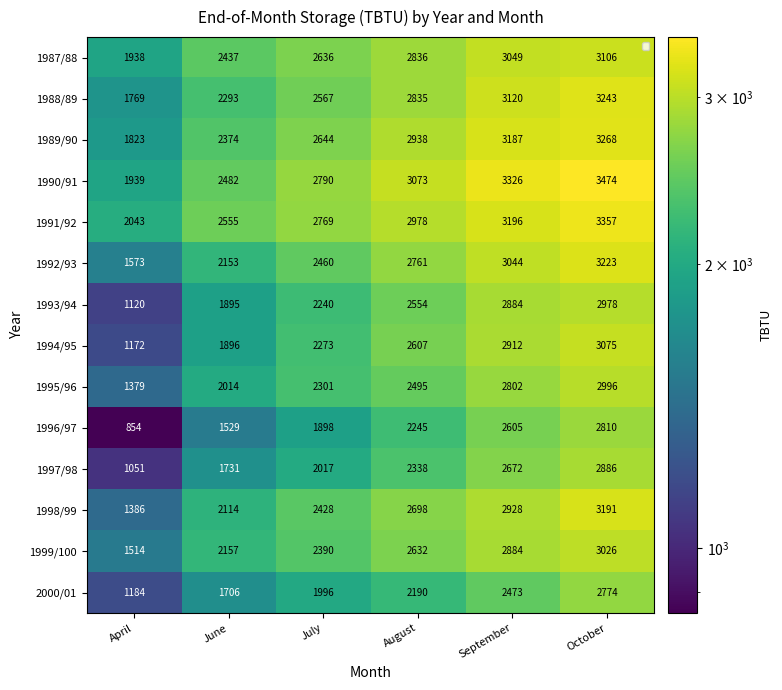

What is the difference between the 1988/89 values at October and April?

1474